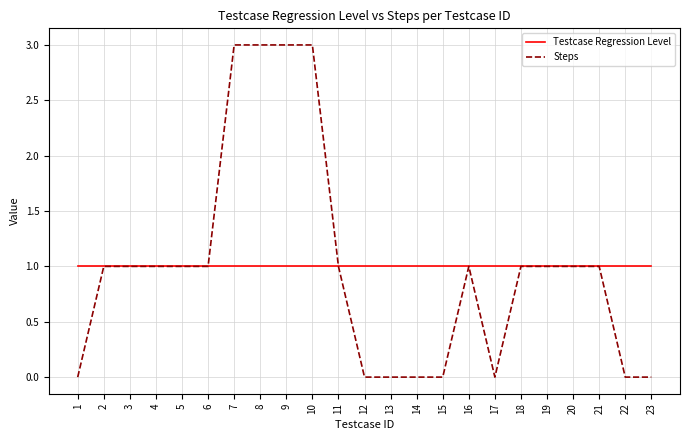

Is the value of Steps at 8 greater than the value of Testcase Regression Level at 17?

Yes